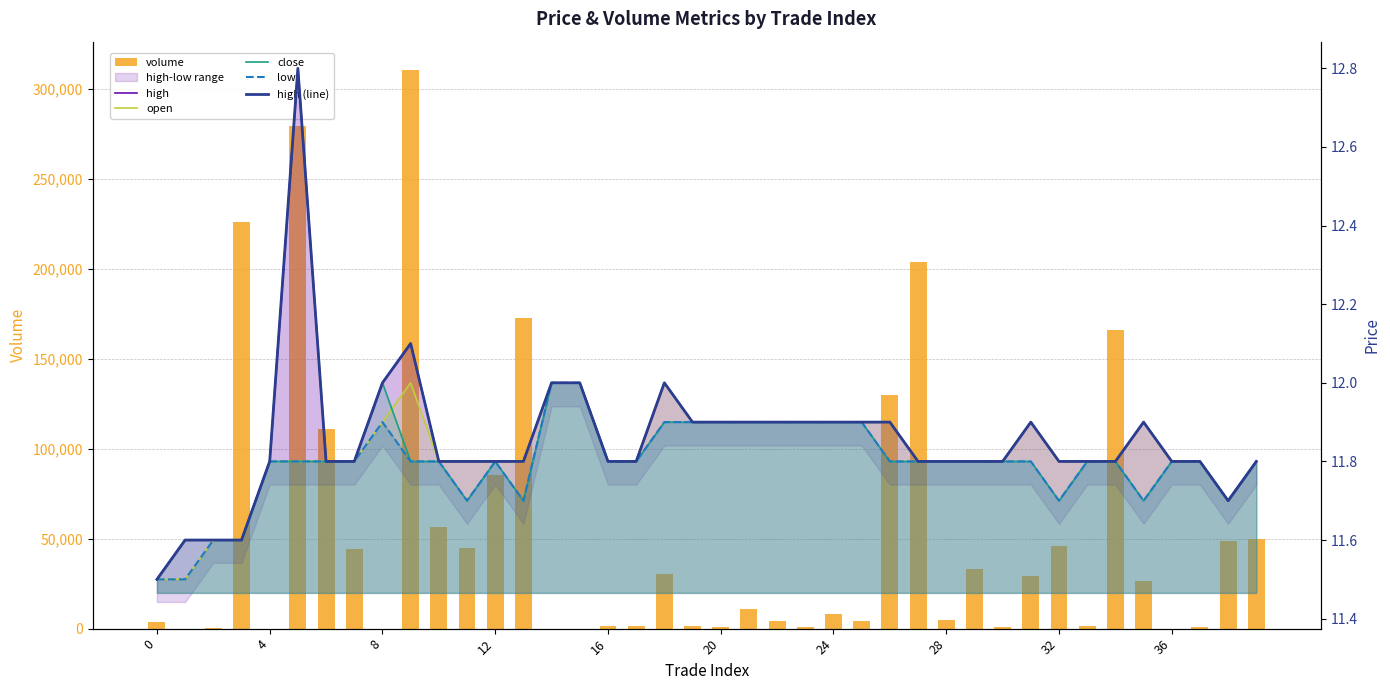

How many groups of bars are there?

40